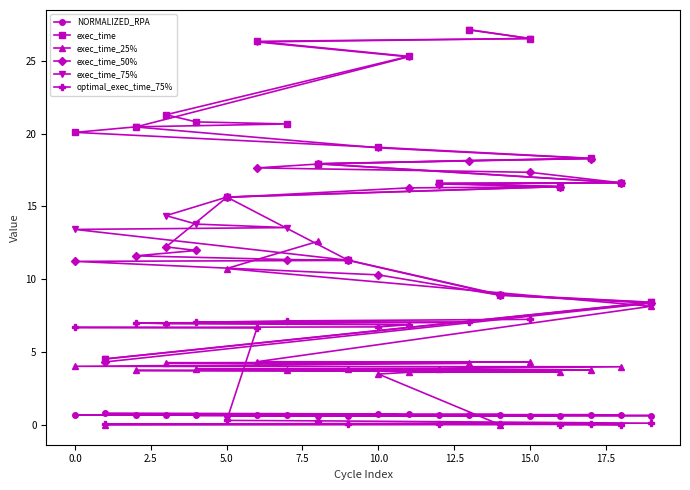

What is the highest value of the NORMALIZED_RPA series?

0.8